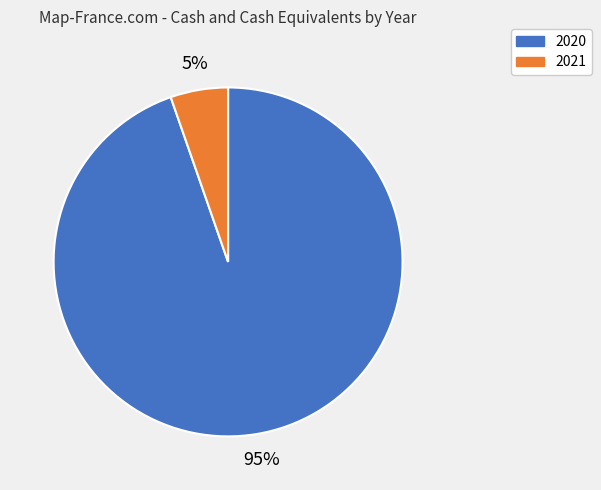

To the nearest percent, what is the average slice percentage?

50%